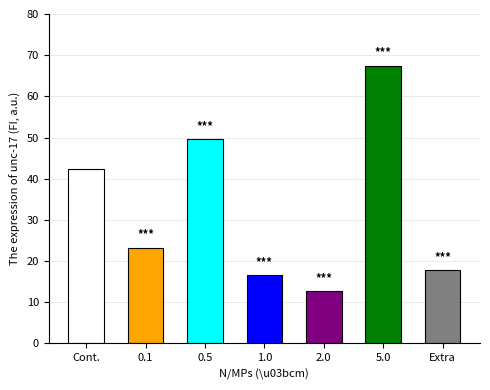

What is the smallest value displayed?

12.7